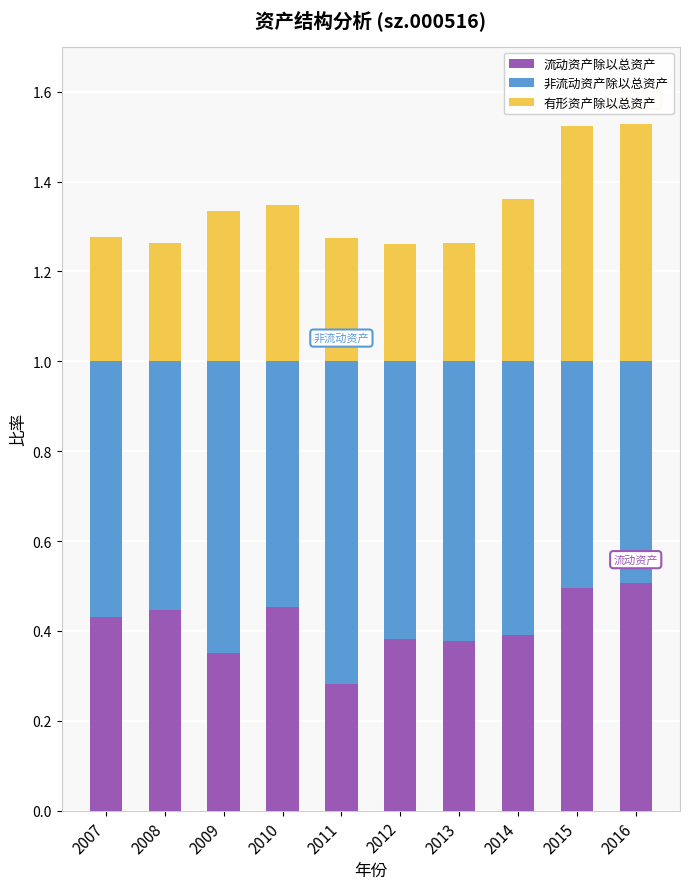

Which category has the lowest value in the 流动资产除以总资产 series?

2011